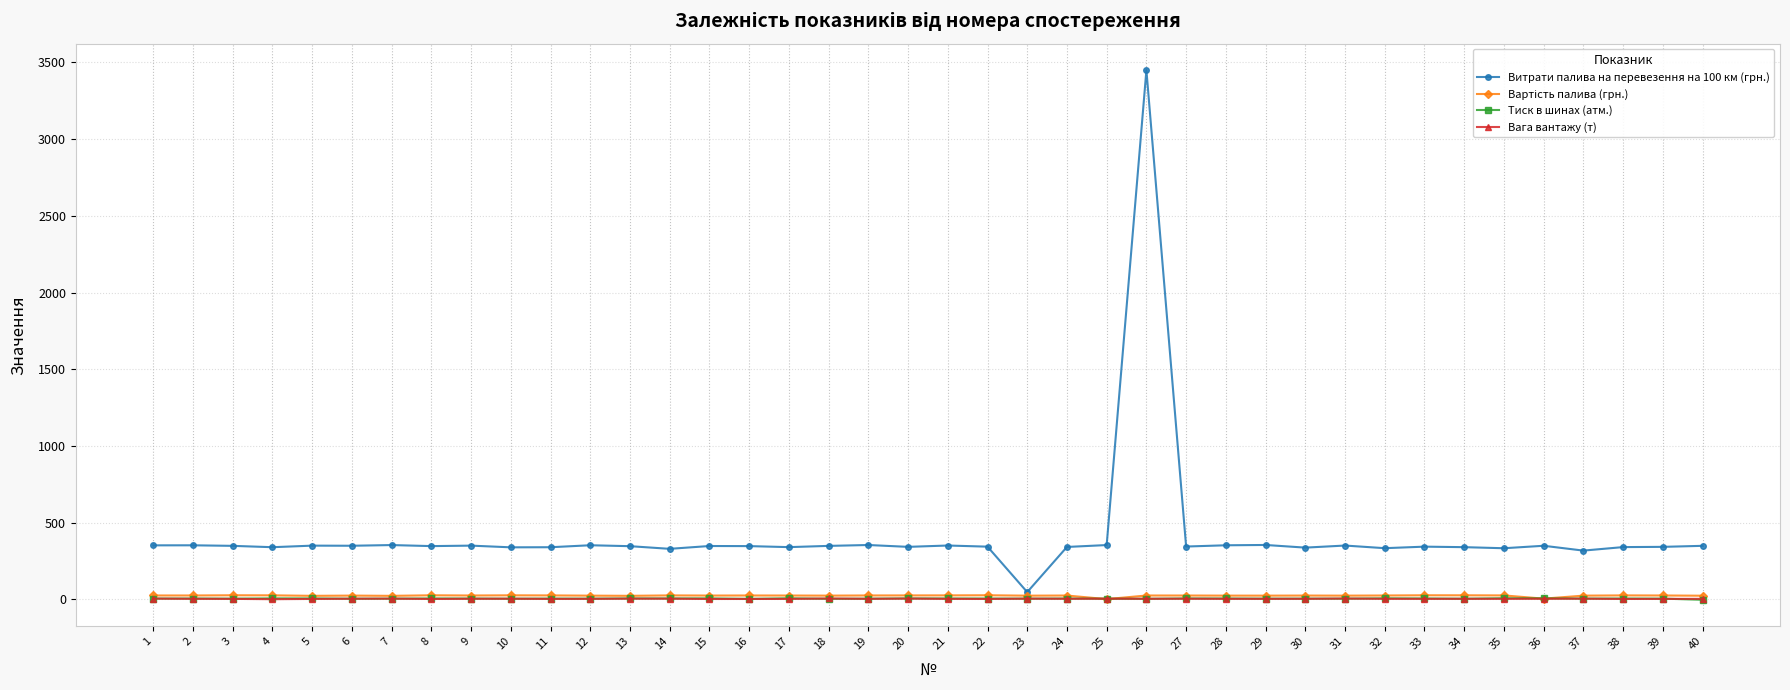

What value does the Тиск в шинах (атм.) series have at 39?

3.6